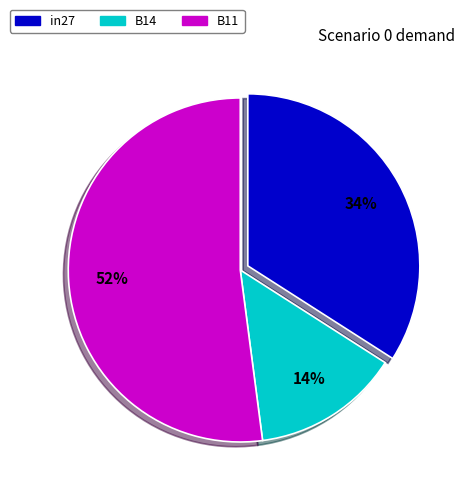

To the nearest percent, what percentage of the pie is in27?

34%